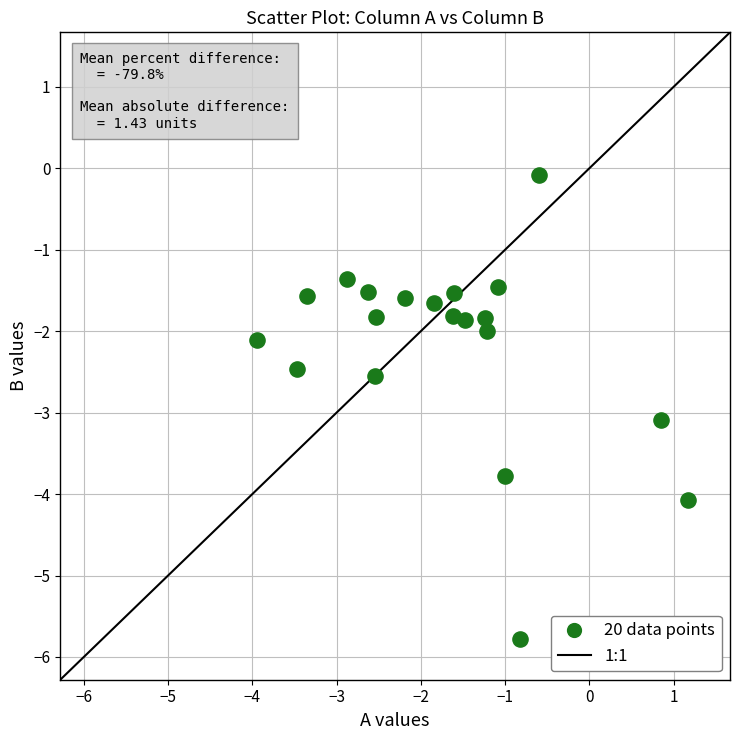

What is the range of X values (max minus min)?

5.1